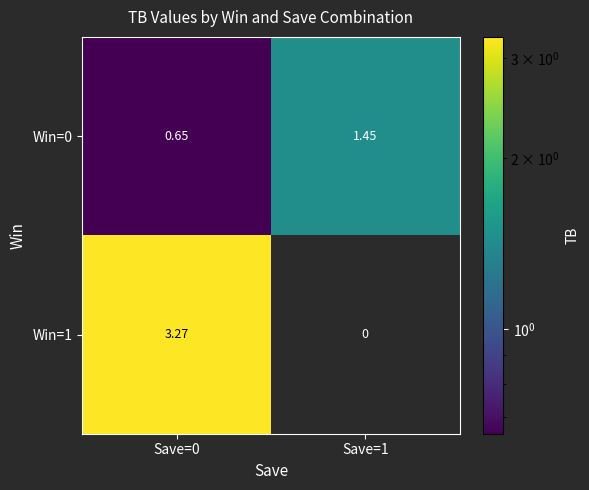

Count the number of categories in the chart.

2